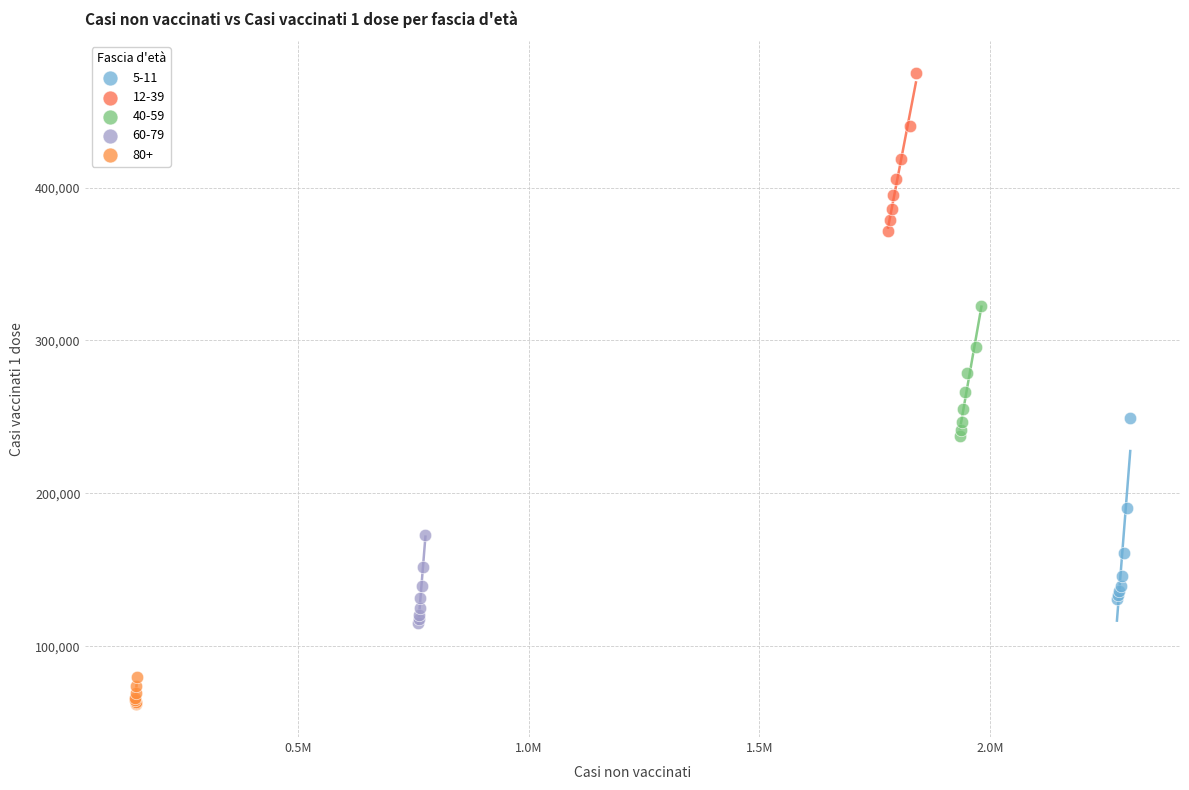

Which series reaches the maximum Y coordinate?

12-39